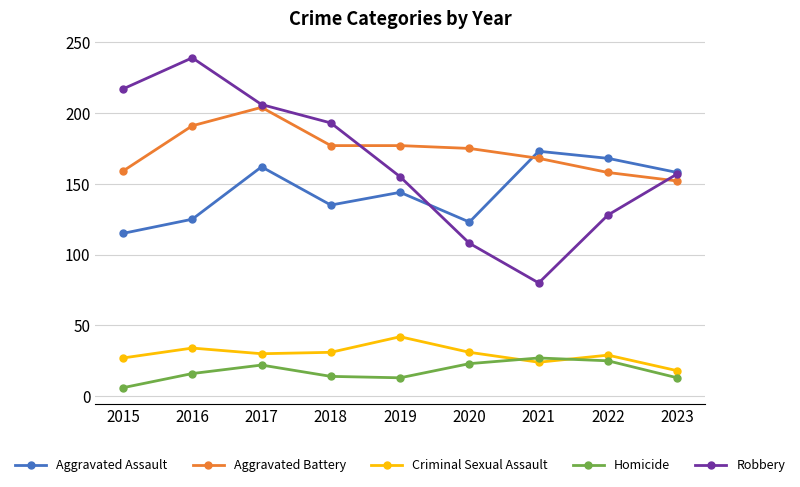

Between 2019 and 2020, which series saw the biggest shift?

Robbery